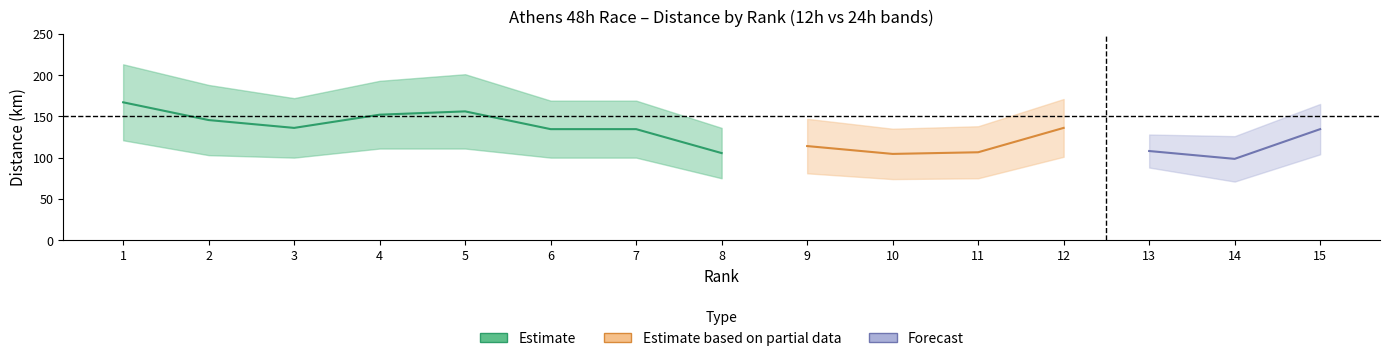

Is it true that Distance 24h (km) equals 101 at 4?

False